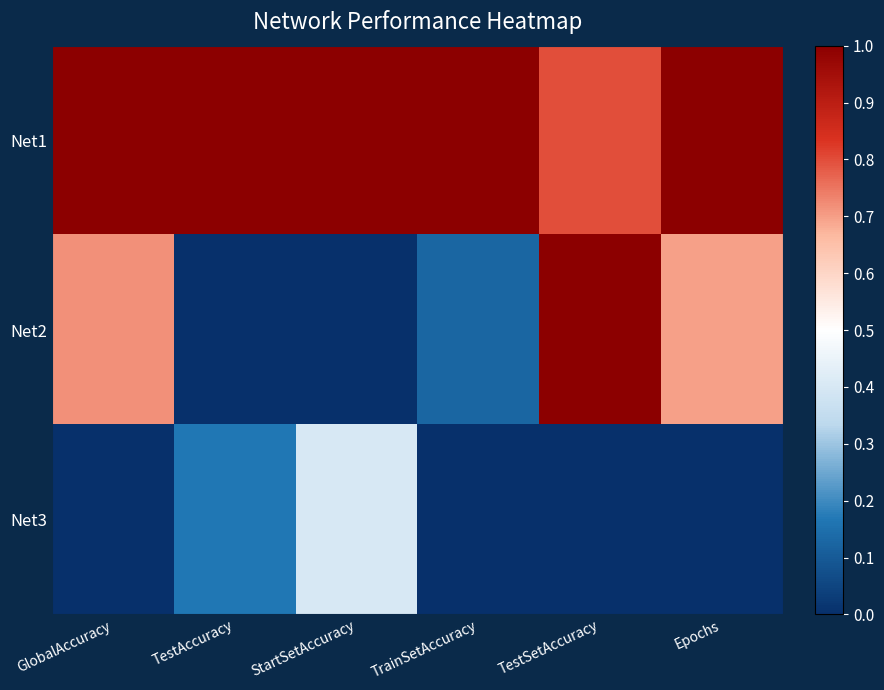

Which series has the largest range (max minus min)?

Net2